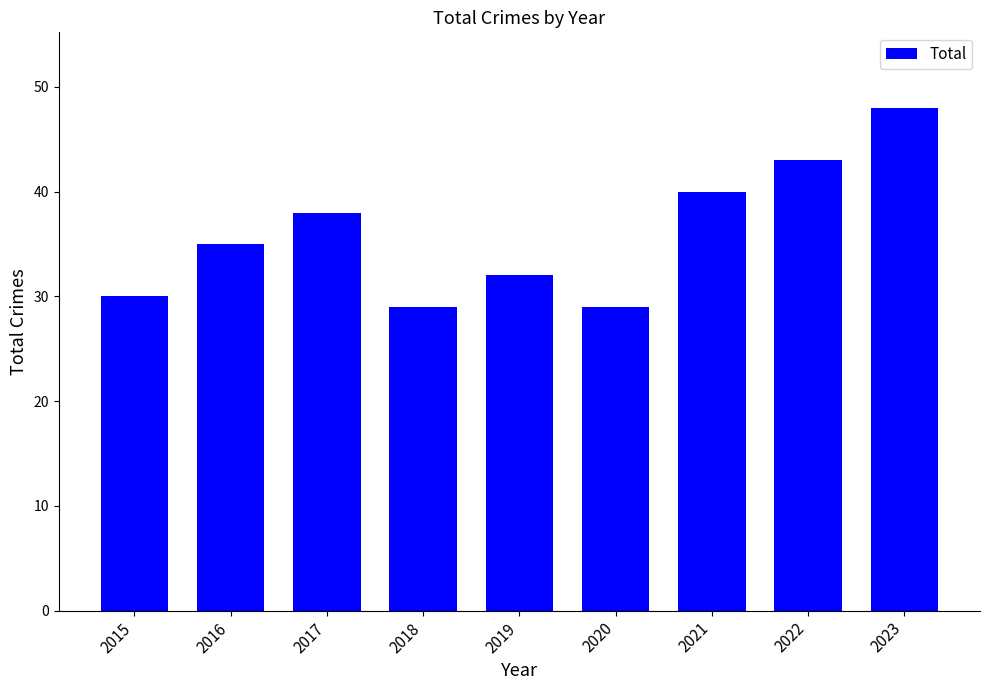

Is it true that the value at 2018 is 29?

True